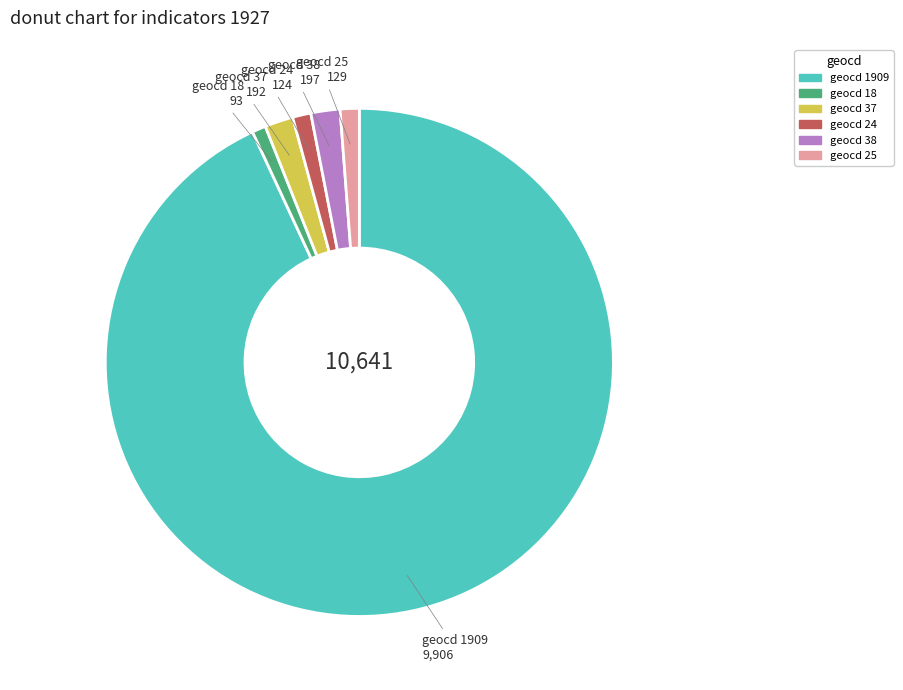

Count the number of slices in the pie.

6